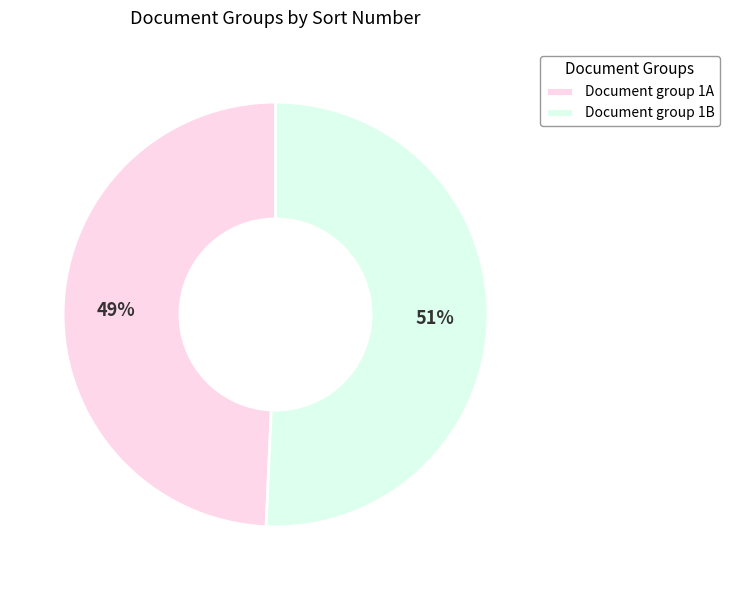

True or false: Document group 1B accounts for 51% of the total.

True